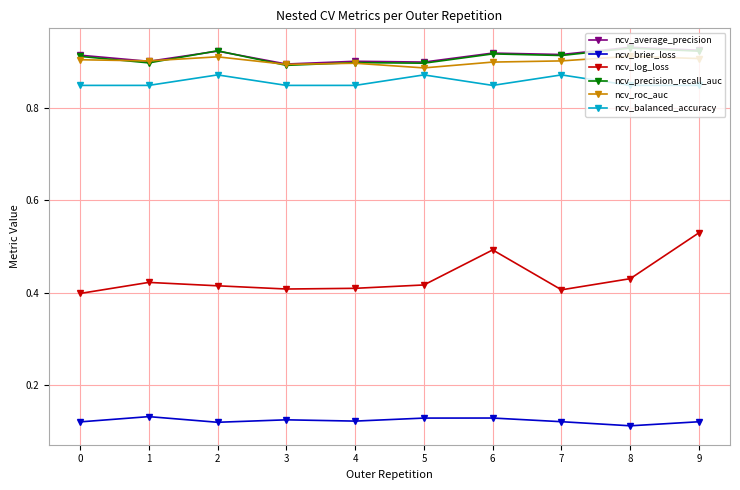

The value of ncv_average_precision at 2 is 0.9. True or false?

True